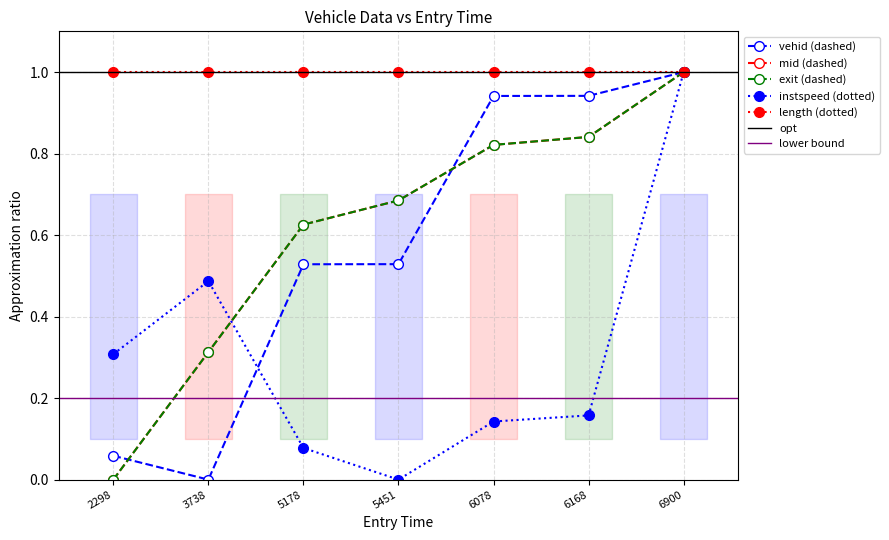

What is the value of the exit (dashed) point at the 7th from the left?

1.0